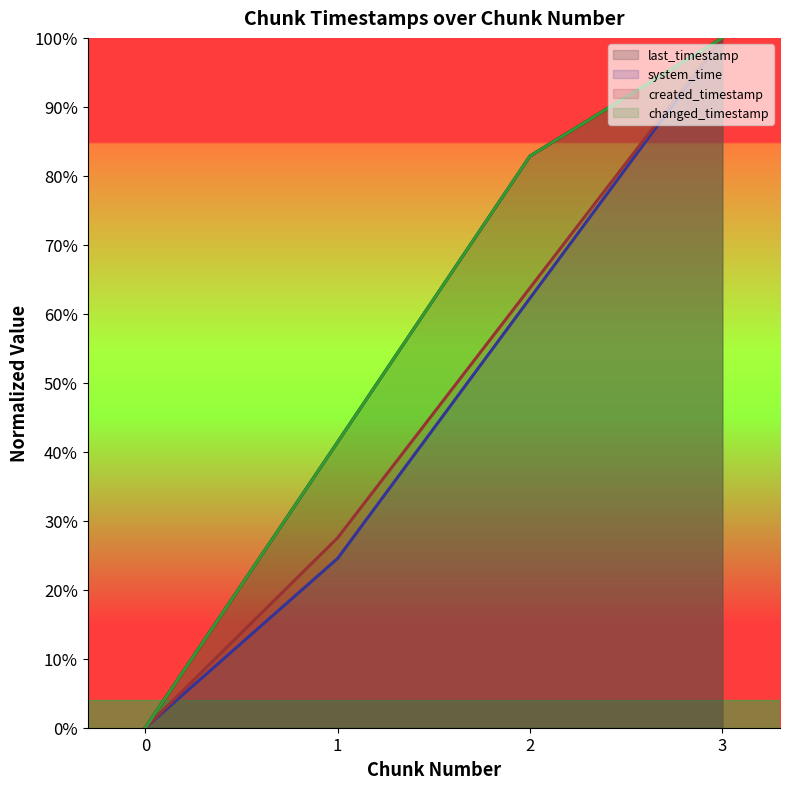

What is the average value of the created_timestamp series?

0.5